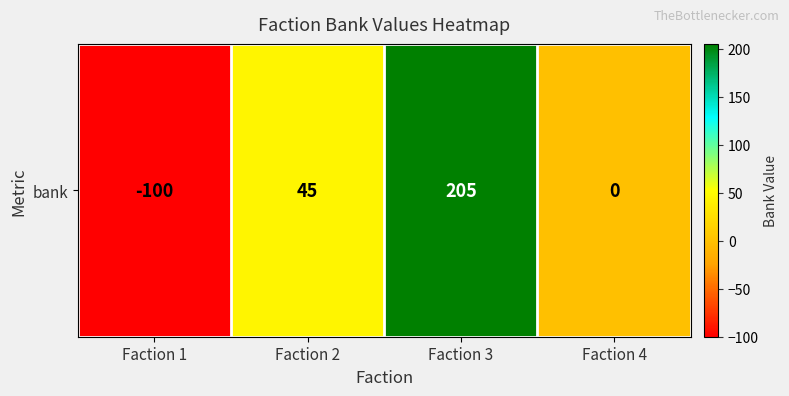

At which label is the value closest to 52?

Faction 2